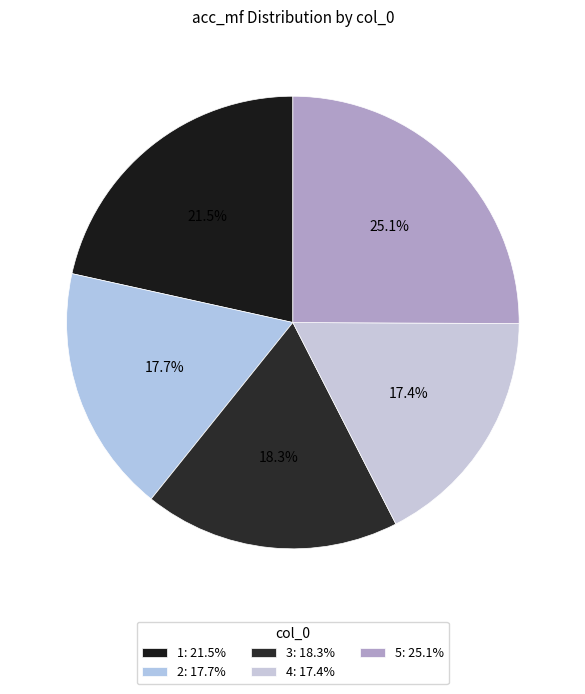

How many segments does this pie chart have?

5